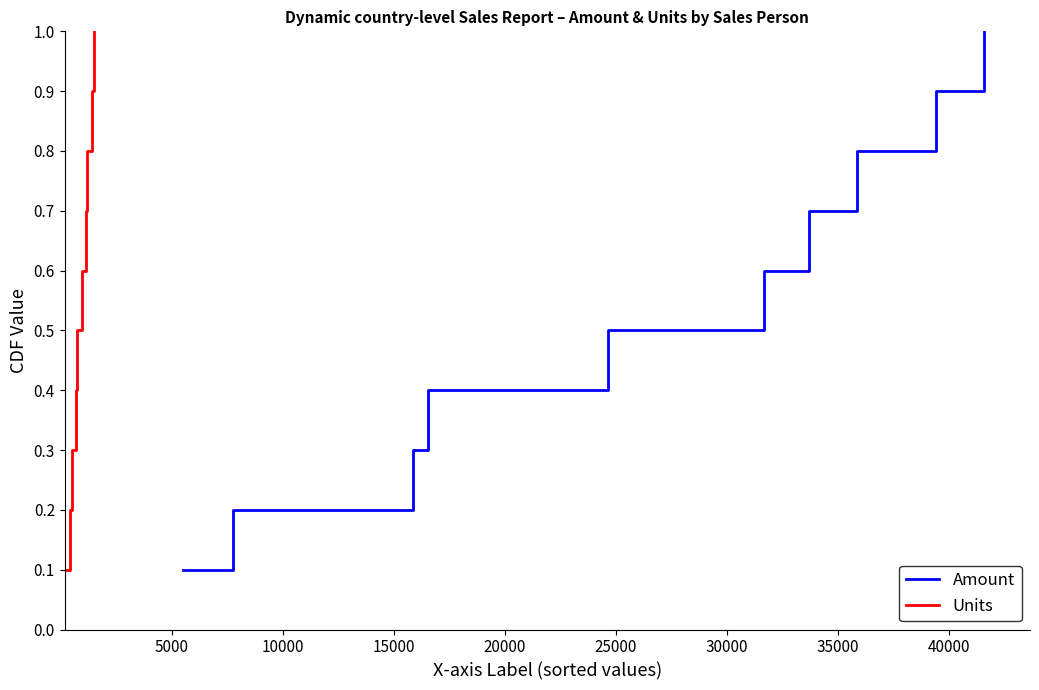

What is the average value of the Amount series?

0.6